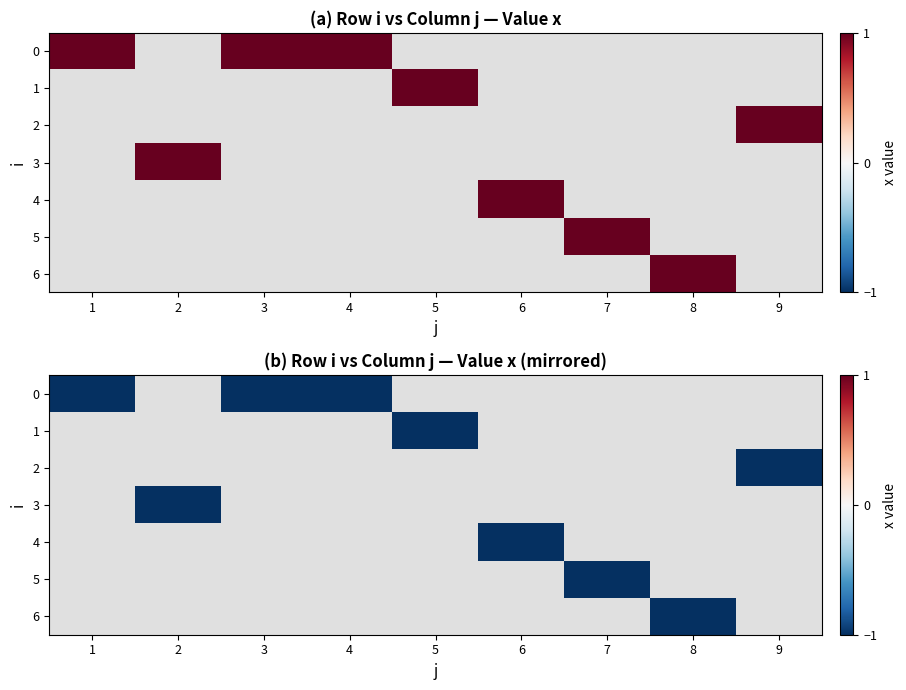

List the series in order of their peak value, highest first.

0, 1, 2, 3, 4, 5, 6